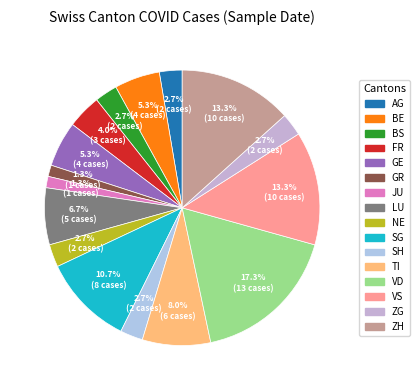

To the nearest percent, what is the combined percentage of BS and ZH?

16%